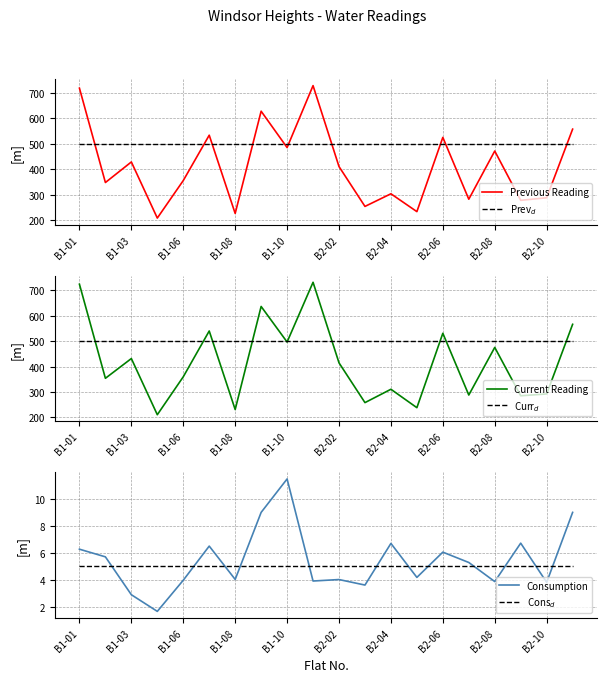

At which category does Previous Reading reach its first local peak?

B1-03